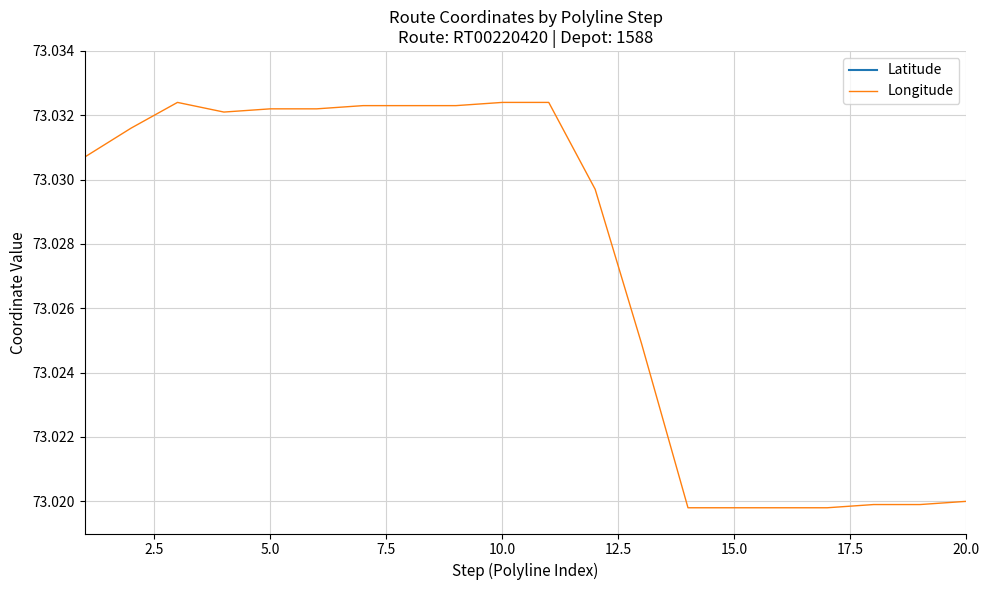

The value of Latitude at 2.5 is 19.1. True or false?

True